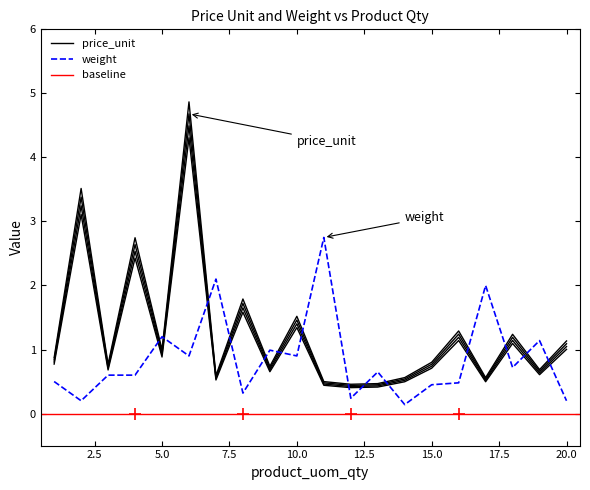

List the series in order of their overall mean, highest first.

price_unit, weight